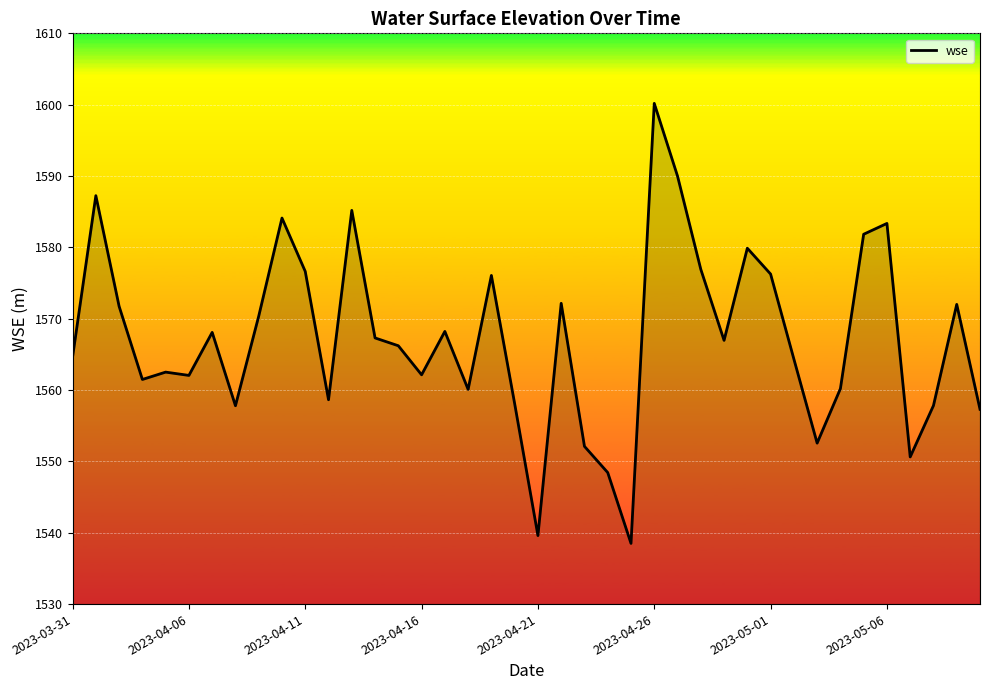

What is the difference between the maximum and minimum values?

61.7